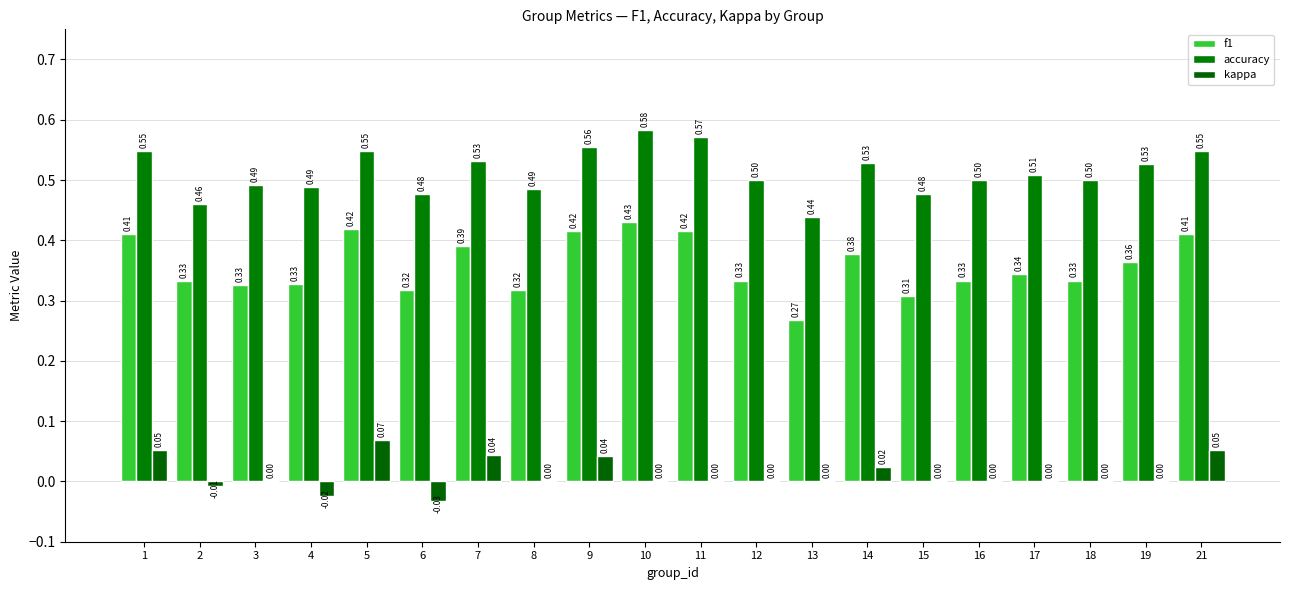

How many data points does each series have?

20